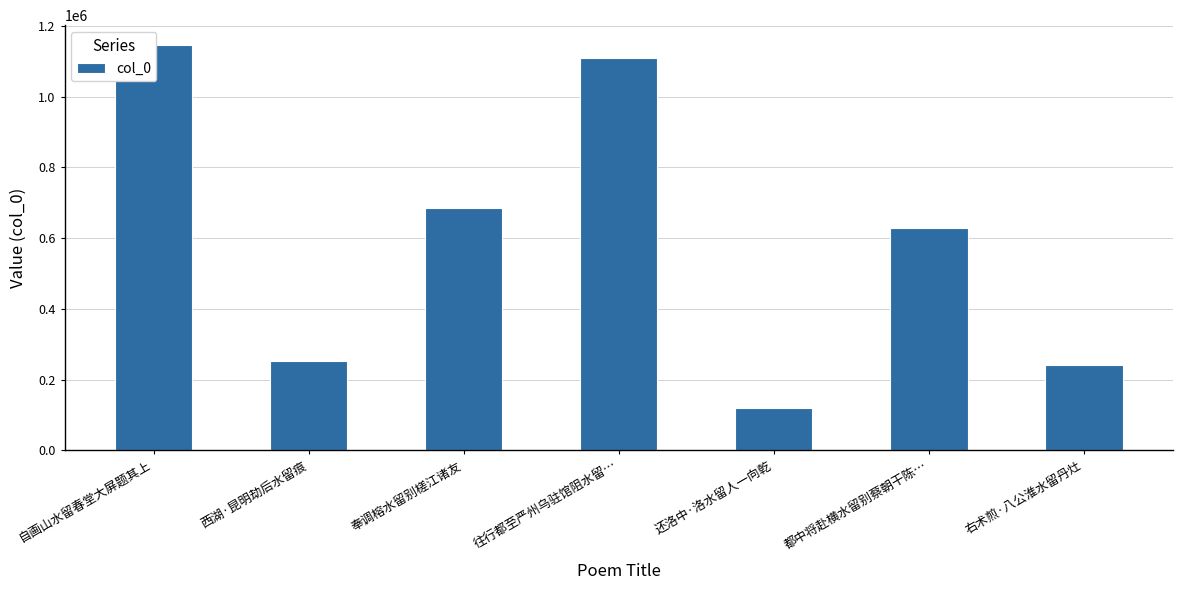

Reading left to right, list all the values displayed in this chart.

自画山水留春堂大屏题其上=1145085	西湖·昆明劫后水留痕=252613	奉调榕水留别槎江诸友=684362	往行都至严州乌驻馆阻水留…=1110545	还洛中·洛水留人一向乾=119202	都中将赴横水留别蔡朝干陈…=627563	右术煎·八公淮水留丹灶=241733